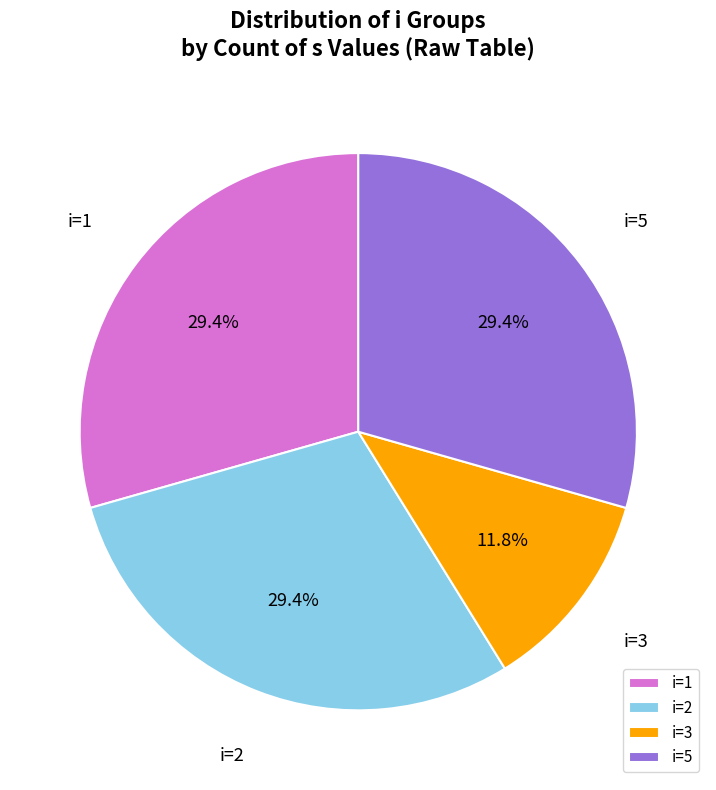

How many slices are in this pie chart?

4